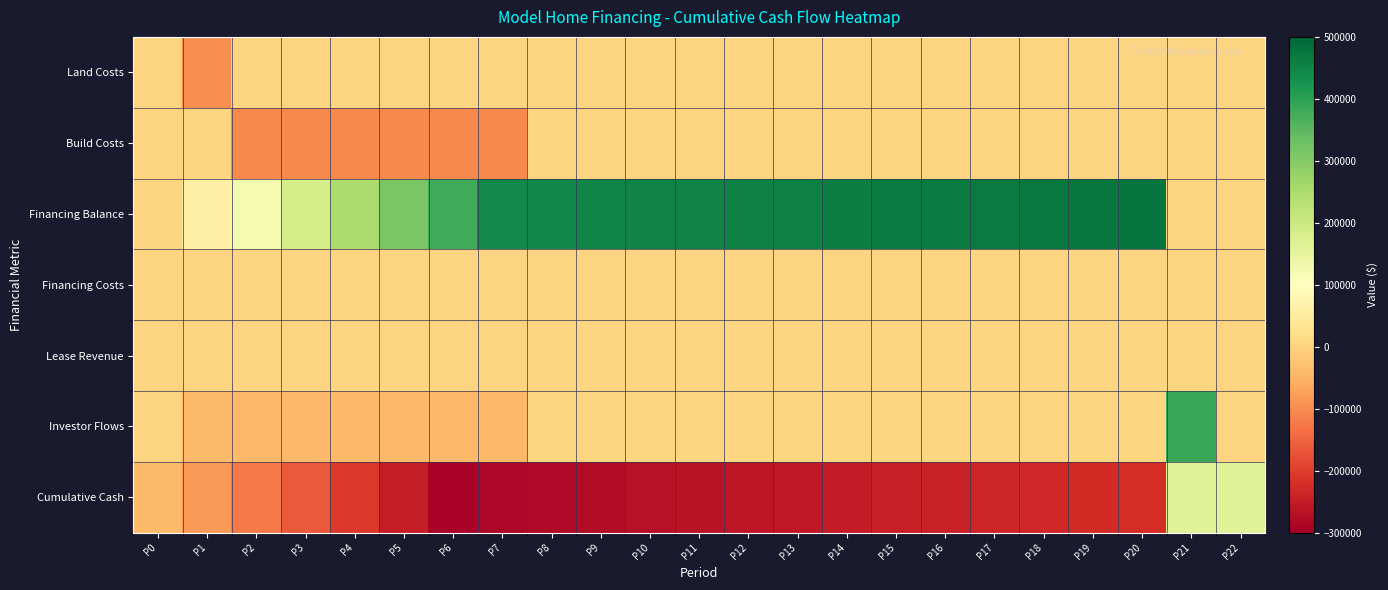

Rank the series by their maximum value, from lowest to highest.

Land Costs, Build Costs, Financing Costs, Lease Revenue, Cumulative Cash, Investor Flows, Financing Balance